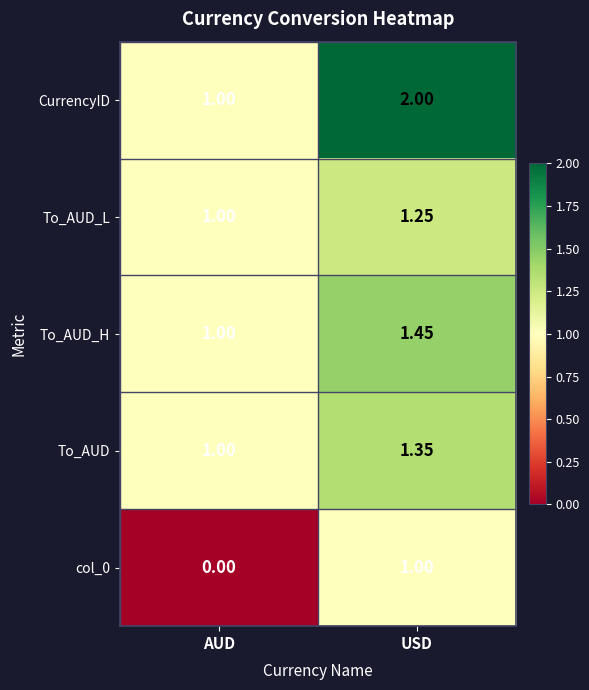

List the labels in order of To_AUD_L value, smallest first.

AUD, USD